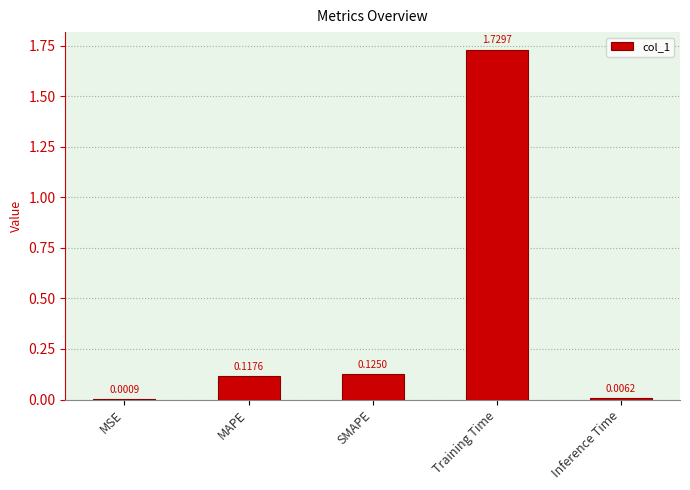

Does the chart contain stacked bars?

No